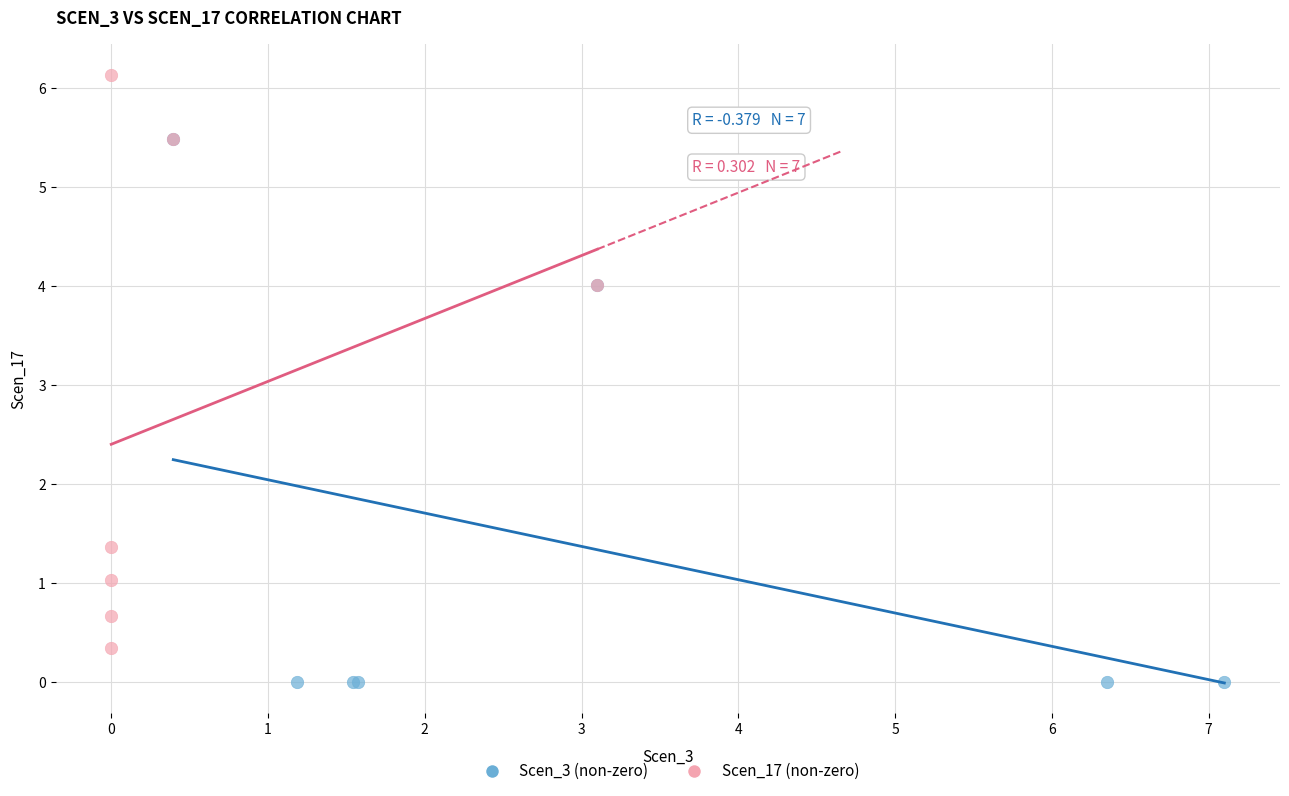

Which series contains the lowest Y value?

Scen_3 (non-zero)